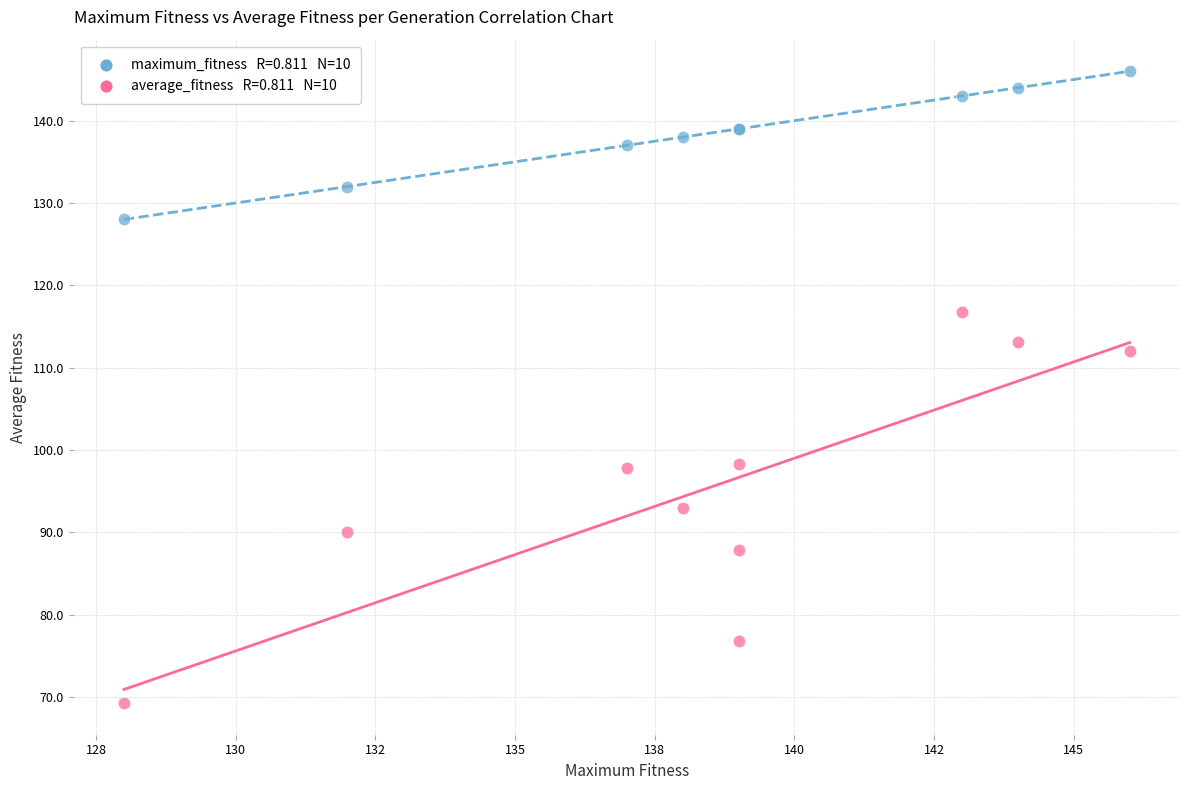

Across all series, what Y value is closest to 107?

112.1